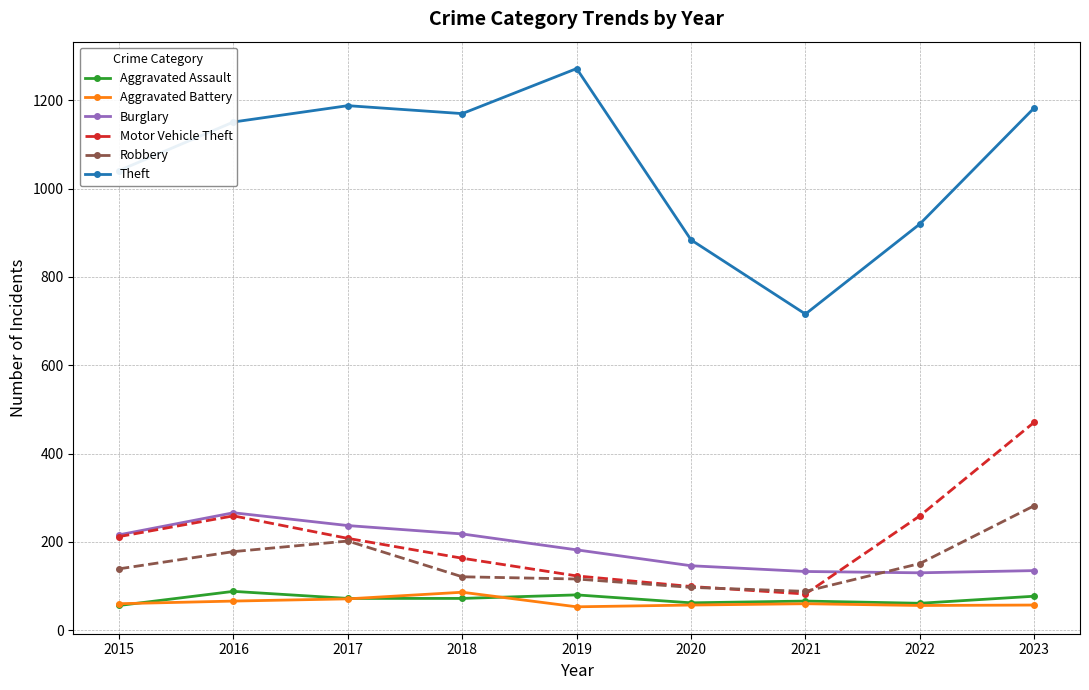

Is it true that Motor Vehicle Theft equals 195 at 2019?

False